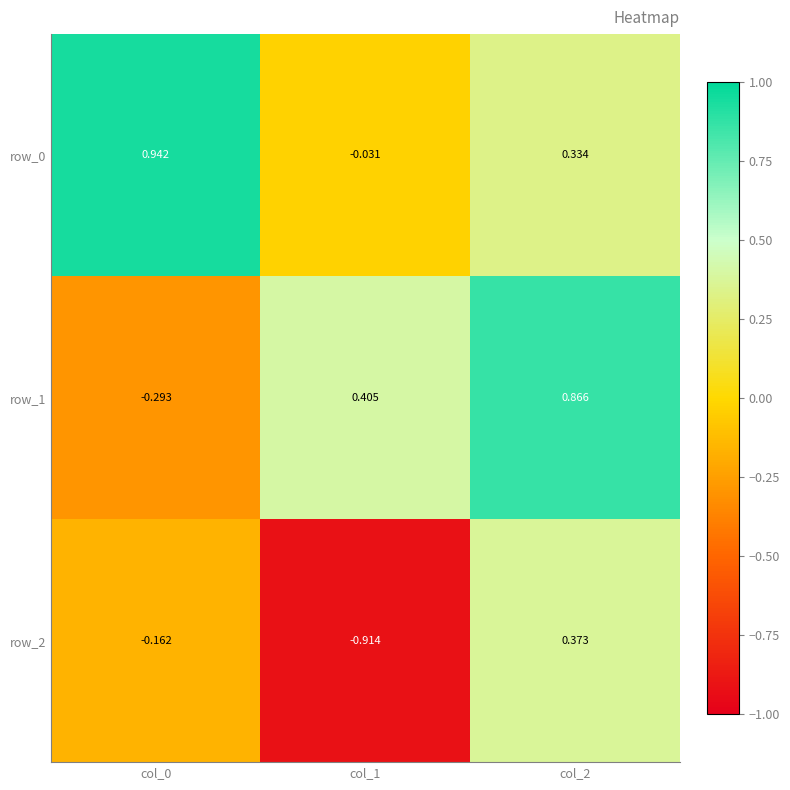

Is the value of row_2 at col_0 greater than the value of row_1 at col_0?

Yes